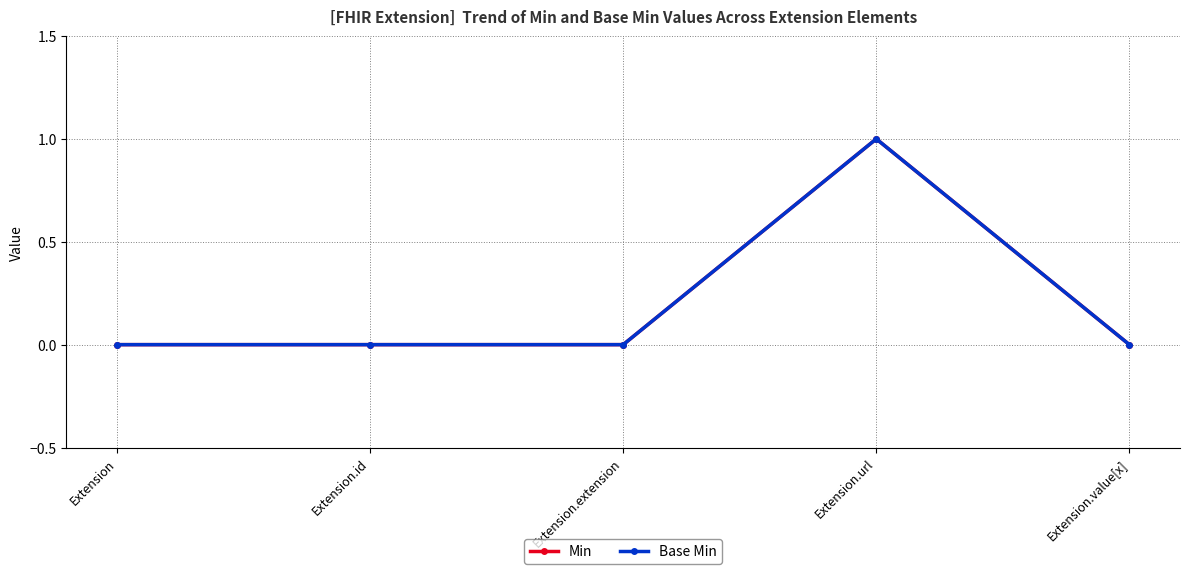

Which series has the largest total across all categories?

Min